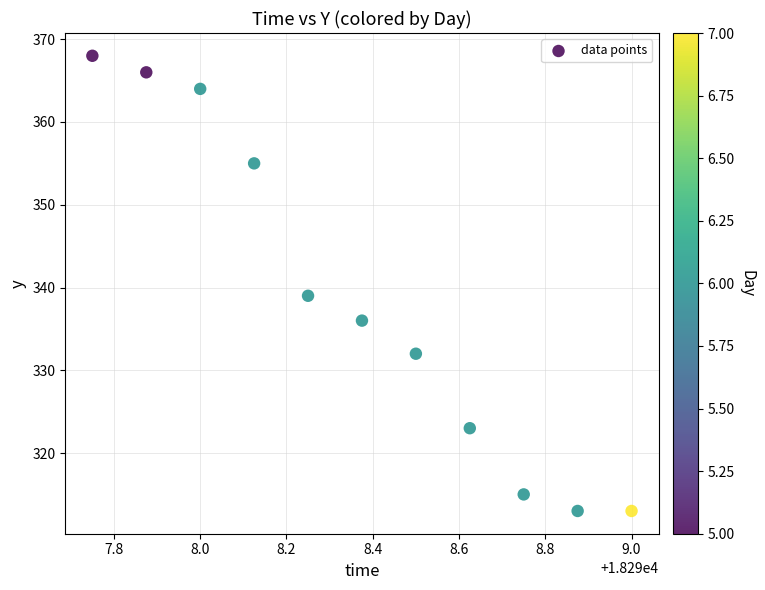

What is the average Y value?

339